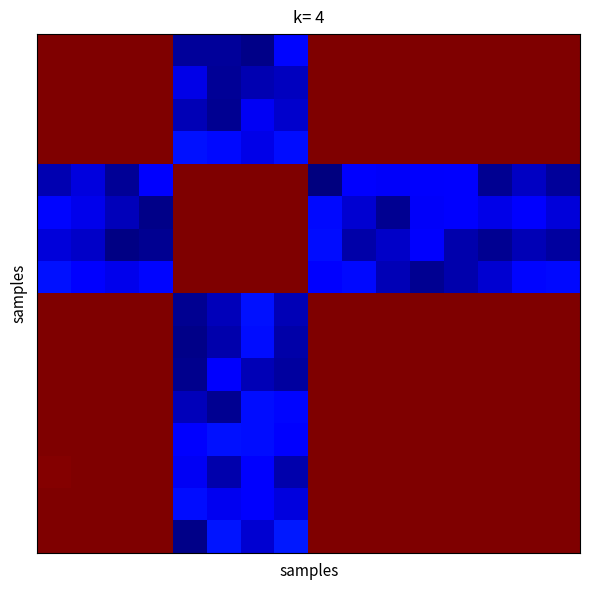

At which category is the sum across all series the highest?

8